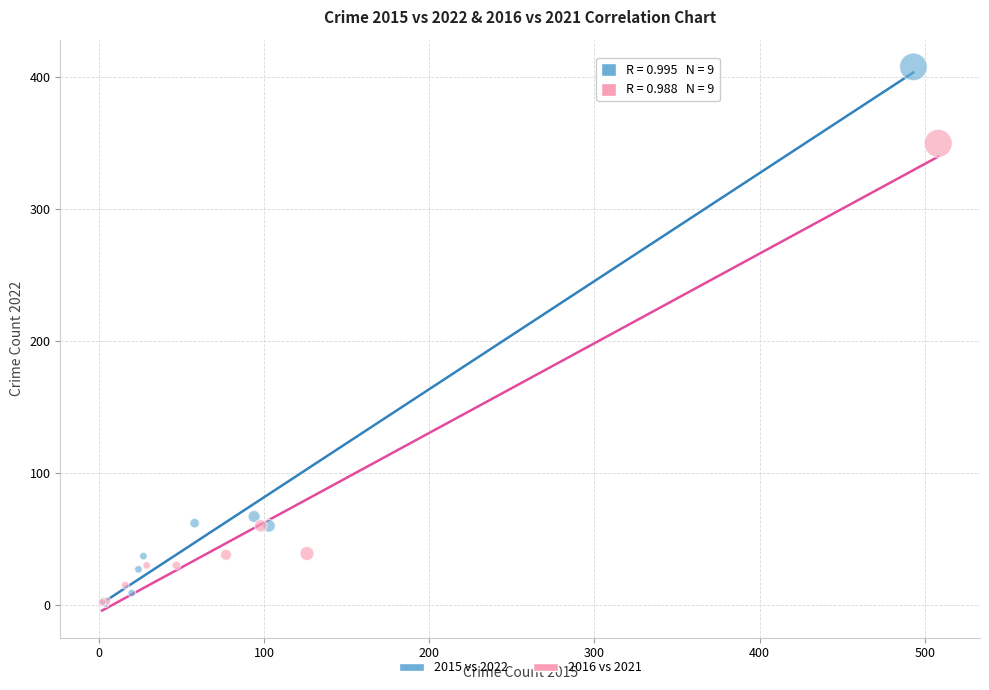

Which series contains the highest Y value?

2015 vs 2022